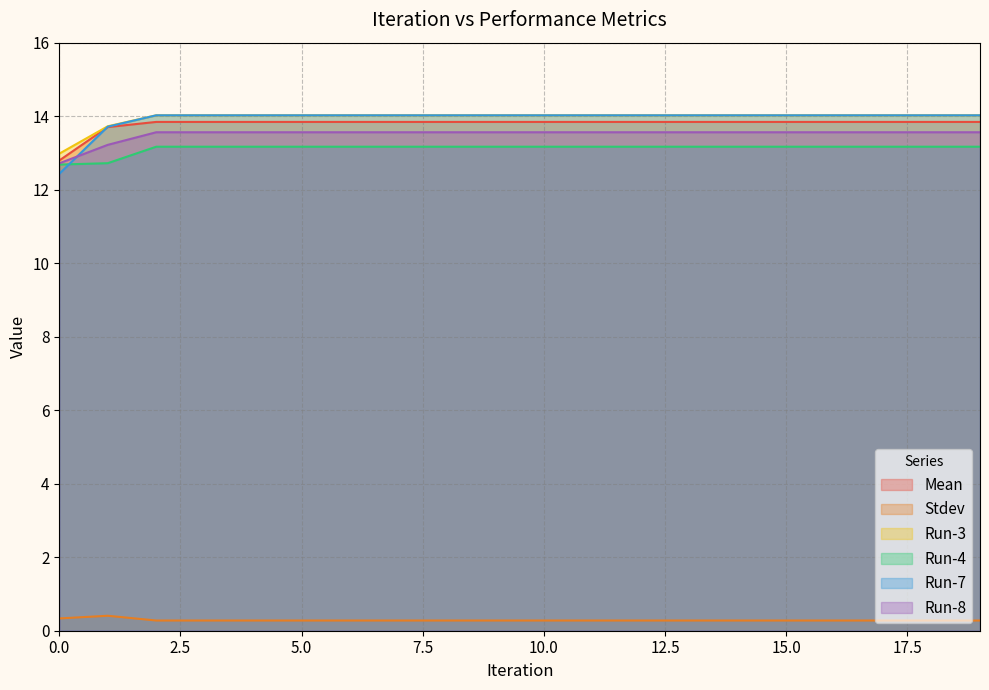

How many lines are shown in the chart?

6